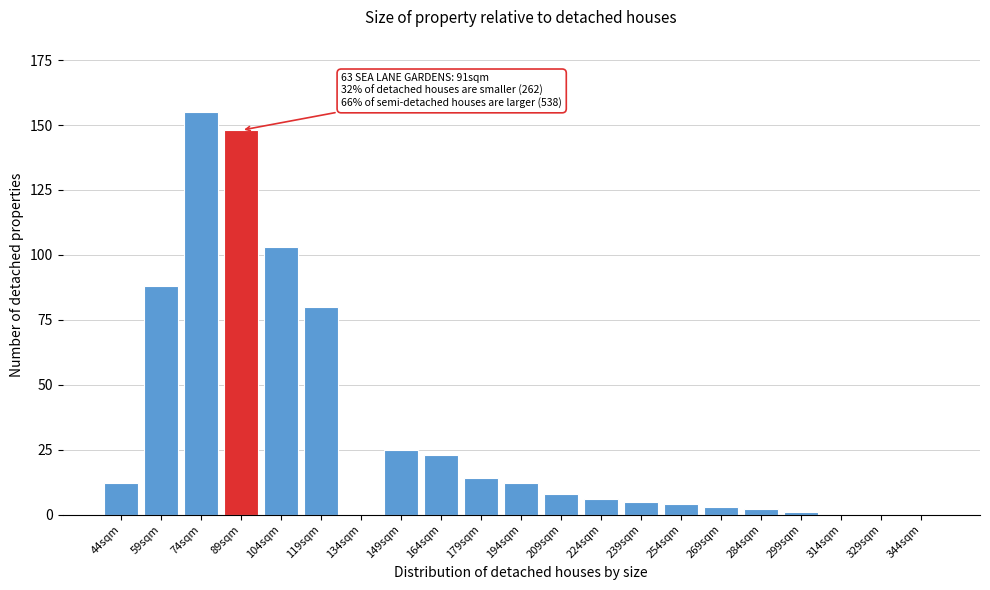

Reading left to right, what are all the values shown in this chart?

44sqm=12	59sqm=88	74sqm=155	89sqm=148	104sqm=103	119sqm=80	134sqm=0	149sqm=25	164sqm=23	179sqm=14	194sqm=12	209sqm=8	224sqm=6	239sqm=5	254sqm=4	269sqm=3	284sqm=2	299sqm=1	314sqm=0	329sqm=0	344sqm=0